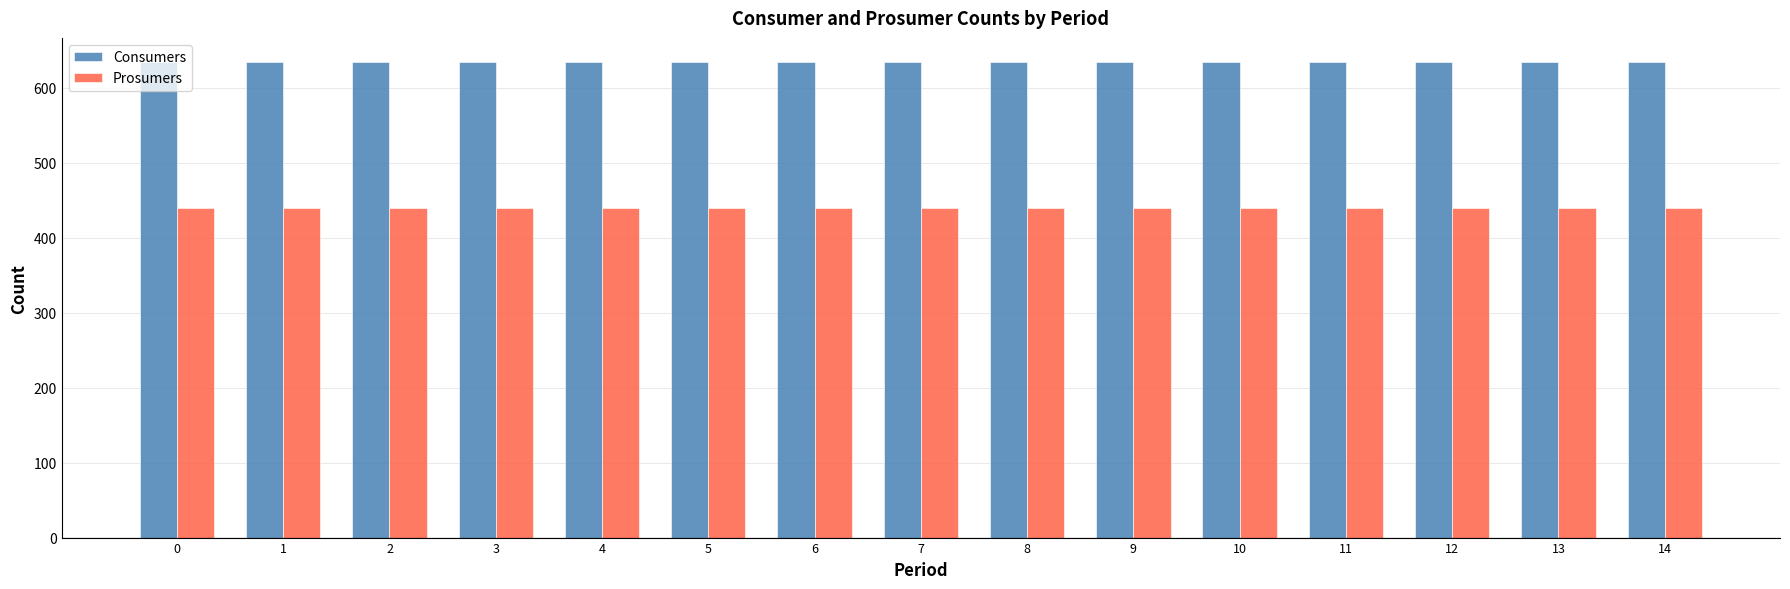

What is the average value of the Prosumers series?

440